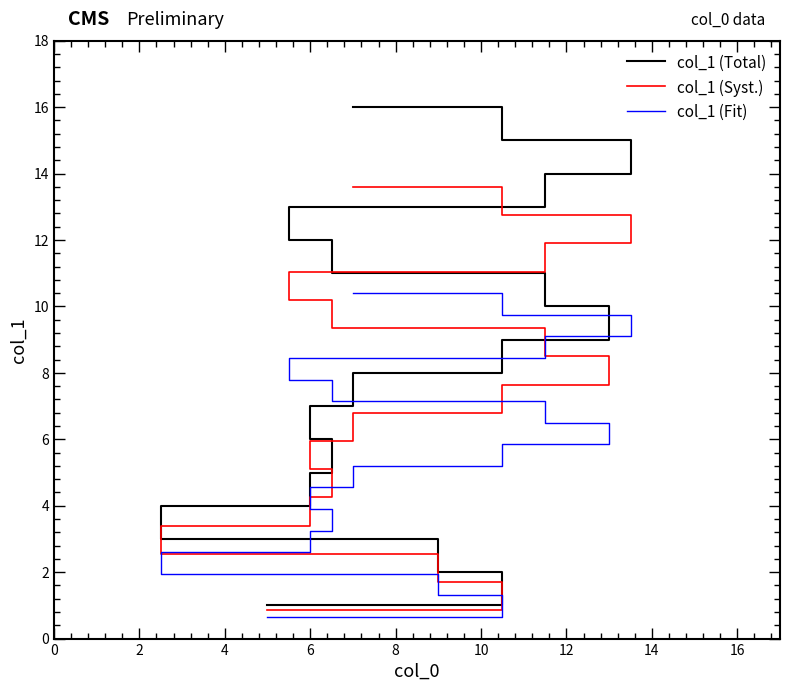

What is the total value across all series at 0?

2.5